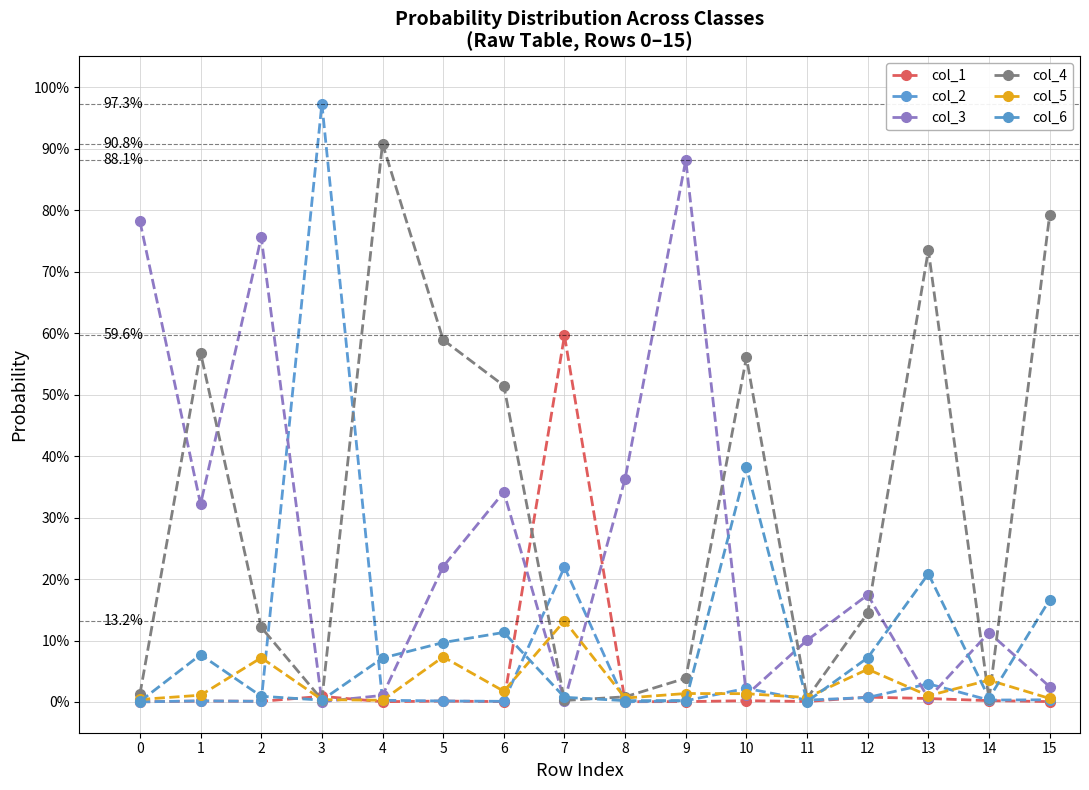

Reading left to right, extract all data points from this chart.

col_1: 0.0	0.0	0.0	0.0	0.0	0.0	0.0	0.6	0.0	0.0	0.0	0.0	0.0	0.0	0.0	0.0
col_2: 0.0	0.0	0.0	1.0	0.0	0.0	0.0	0.2	0.0	0.0	0.0	0.0	0.0	0.0	0.0	0.0
col_3: 0.8	0.3	0.8	0.0	0.0	0.2	0.3	0.0	0.4	0.9	0.0	0.1	0.2	0.0	0.1	0.0
col_4: 0.0	0.6	0.1	0.0	0.9	0.6	0.5	0.0	0.0	0.0	0.6	0.0	0.1	0.7	0.0	0.8
col_5: 0.0	0.0	0.1	0.0	0.0	0.1	0.0	0.1	0.0	0.0	0.0	0.0	0.1	0.0	0.0	0.0
col_6: 0.0	0.1	0.0	0.0	0.1	0.1	0.1	0.0	0.0	0.0	0.4	0.0	0.1	0.2	0.0	0.2